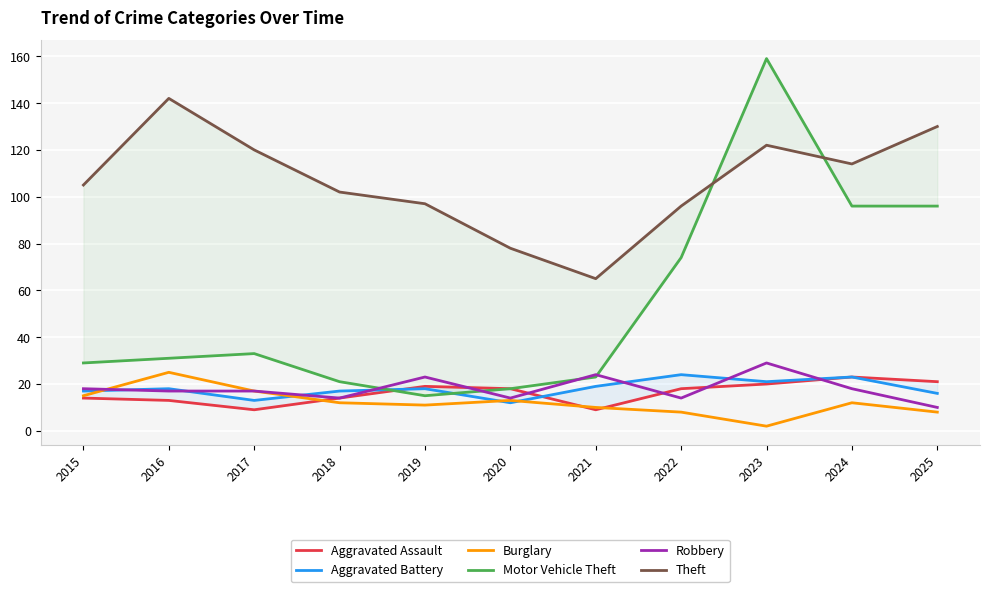

Is it true that Aggravated Assault equals 5 at 2023?

False